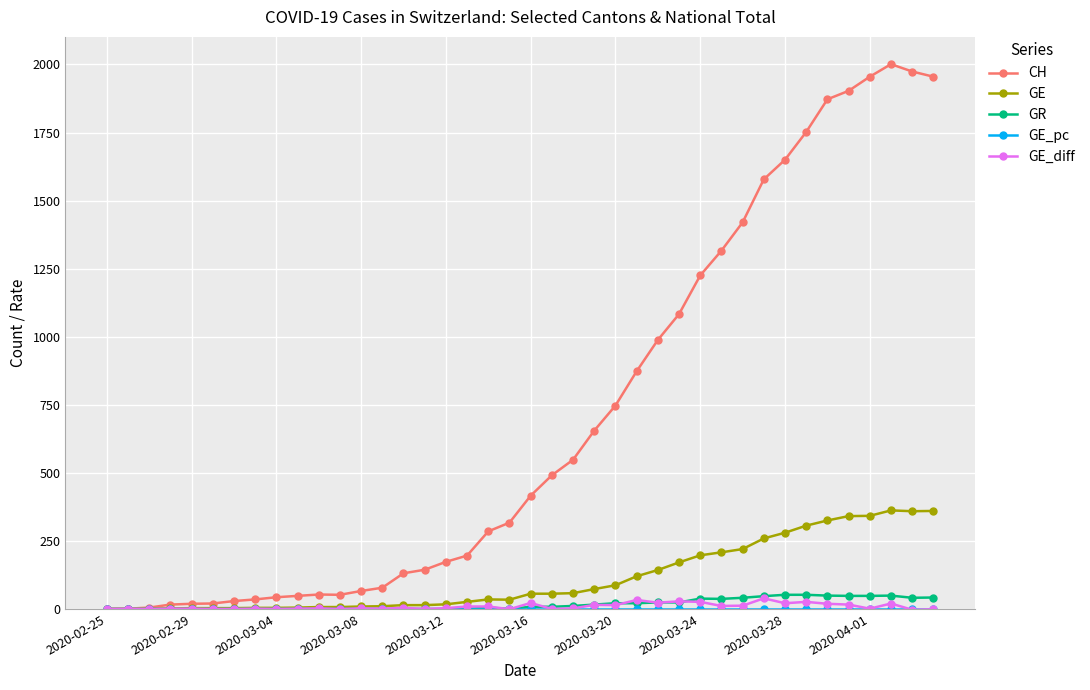

Which series has the largest range (max minus min)?

CH